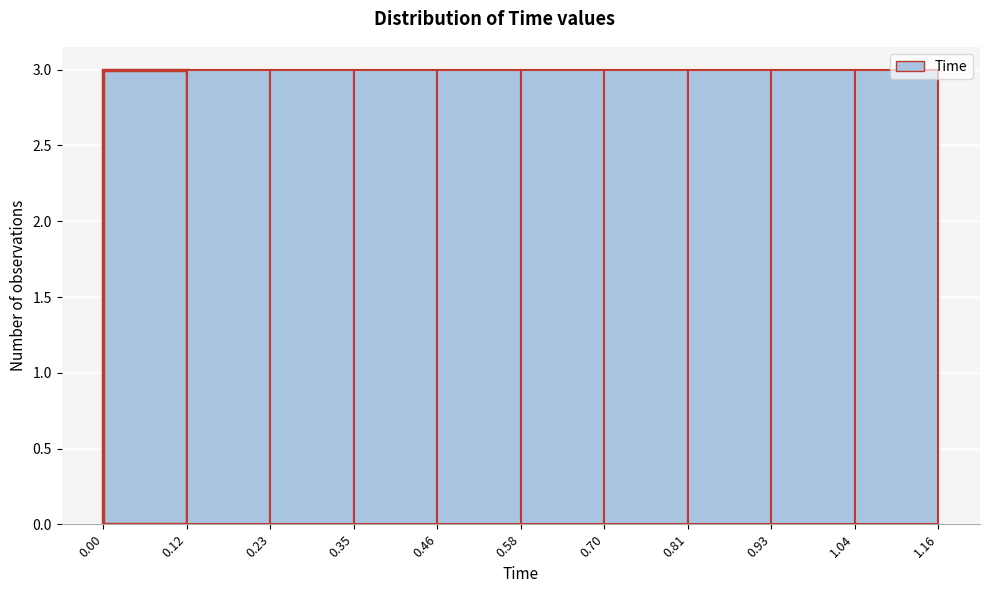

Reading left to right, transcribe this chart: for each bar, give the range it covers on the x-axis and its height. The values are not printed on the chart, so give them approximately, as read against the axis.

0.00 to 0.12: 3
0.12 to 0.23: 3
0.23 to 0.35: 3
0.35 to 0.46: 3
0.46 to 0.58: 3
0.58 to 0.70: 3
0.70 to 0.81: 3
0.81 to 0.93: 3
0.93 to 1.04: 3
1.04 to 1.16: 3